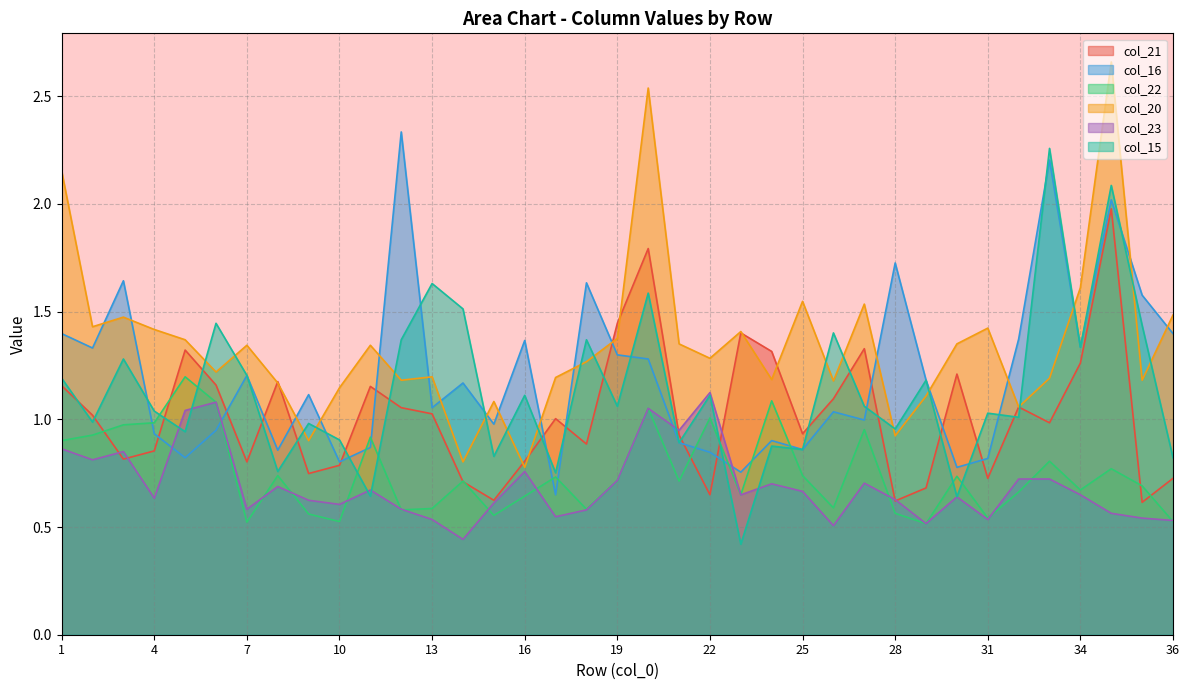

Which series has the widest spread of values?

col_20